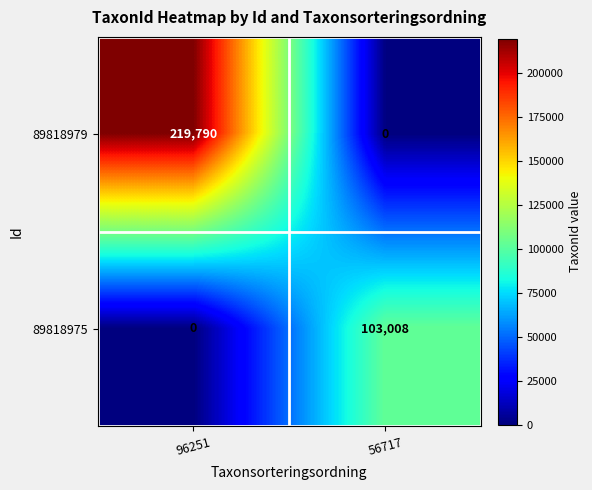

What is the difference between the 89818979 values at 96251 and 56717?

219790